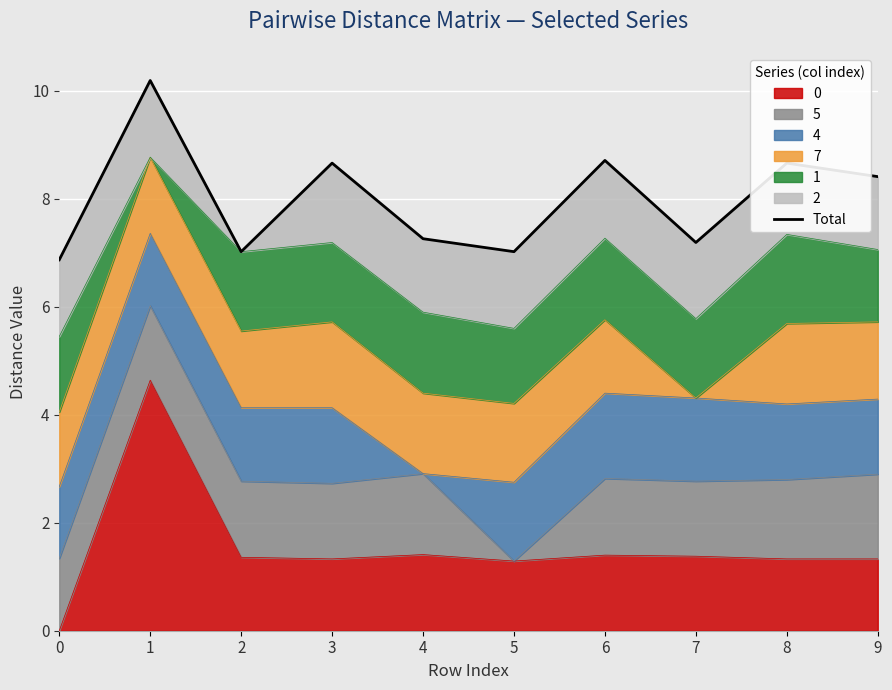

At which label does the data first exceed 8?

1